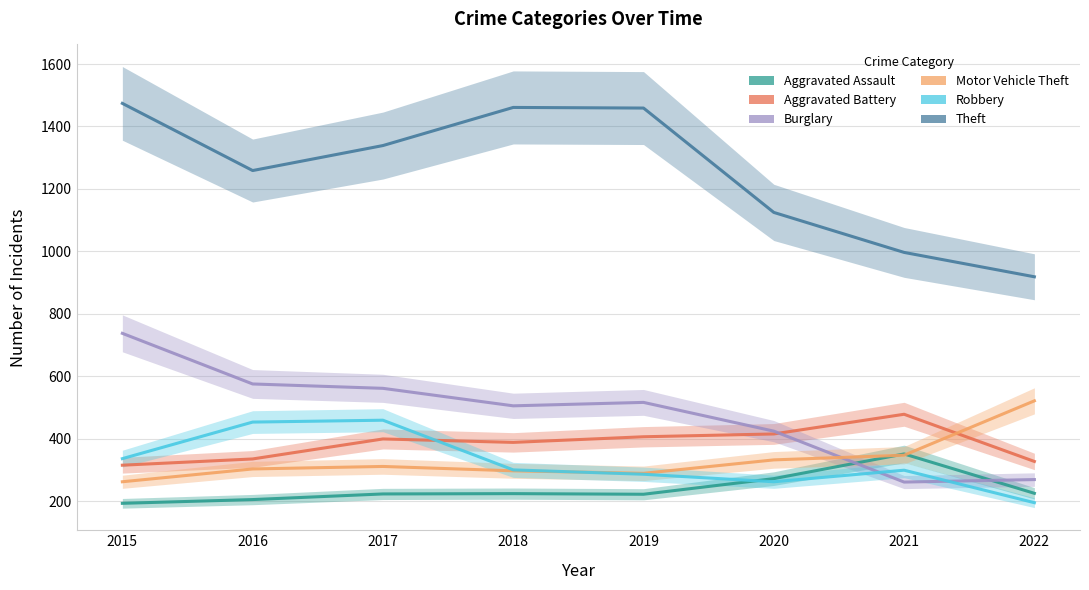

Reading left to right, what are all the values shown in this chart?

Aggravated Assault: 194	206	224	225	223	273	352	226
Aggravated Battery: 316	336	400	389	407	416	479	328
Burglary: 738	576	562	506	517	425	262	270
Motor Vehicle Theft: 263	304	312	298	290	333	348	522
Robbery: 337	454	460	301	287	263	300	196
Theft: 1474	1259	1339	1461	1459	1125	997	919